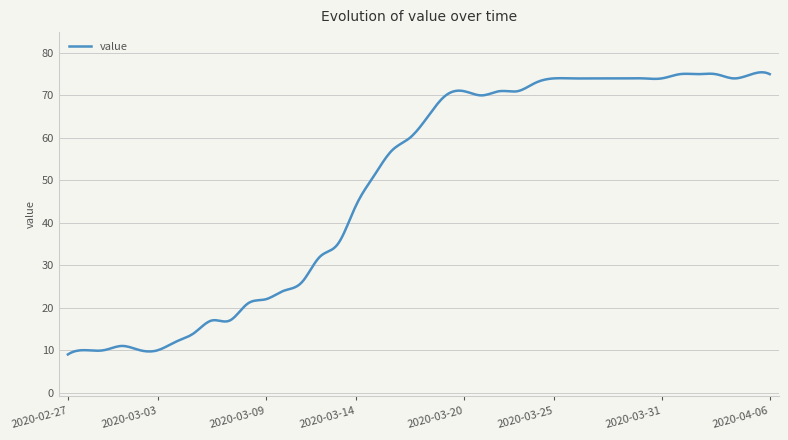

What is the smallest value displayed?

9.0